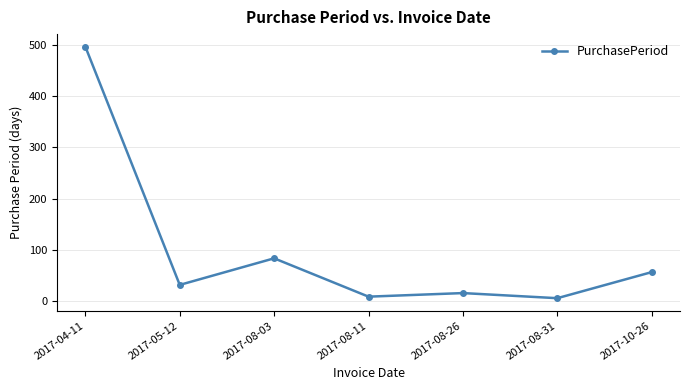

The chart shows a value of 497 at 2017-04-11. True or false?

True